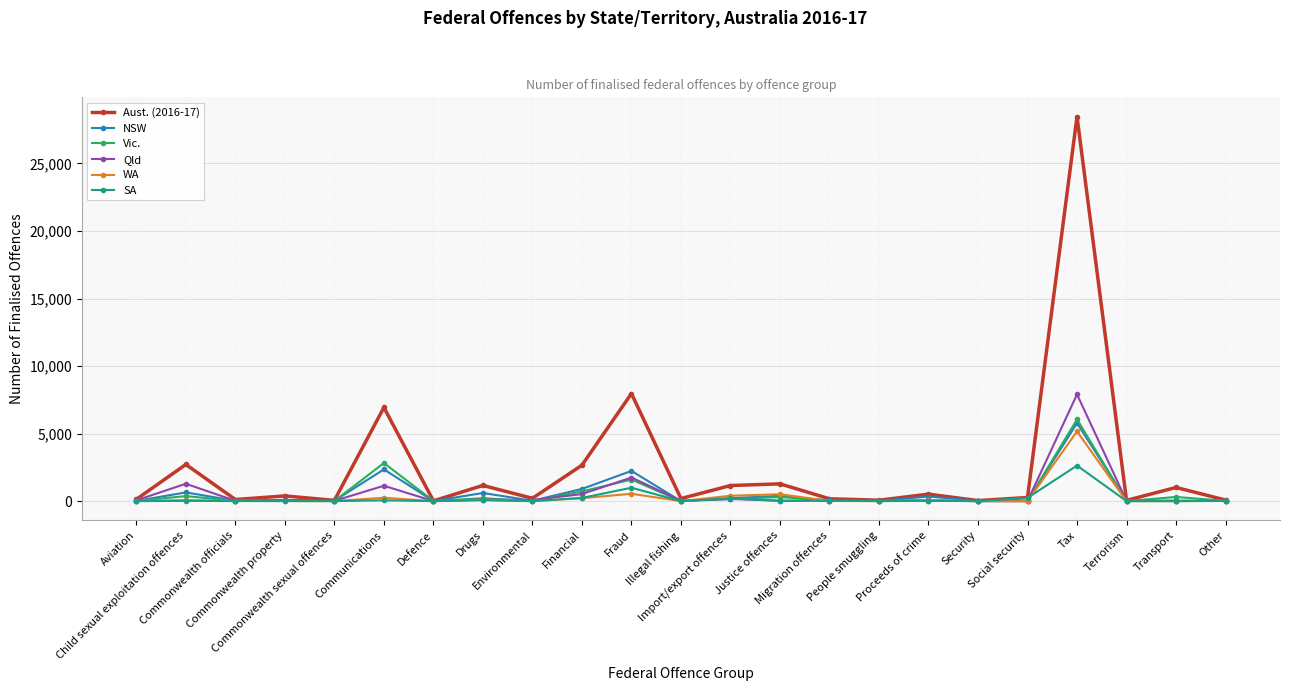

Count the number of data series in this chart.

6